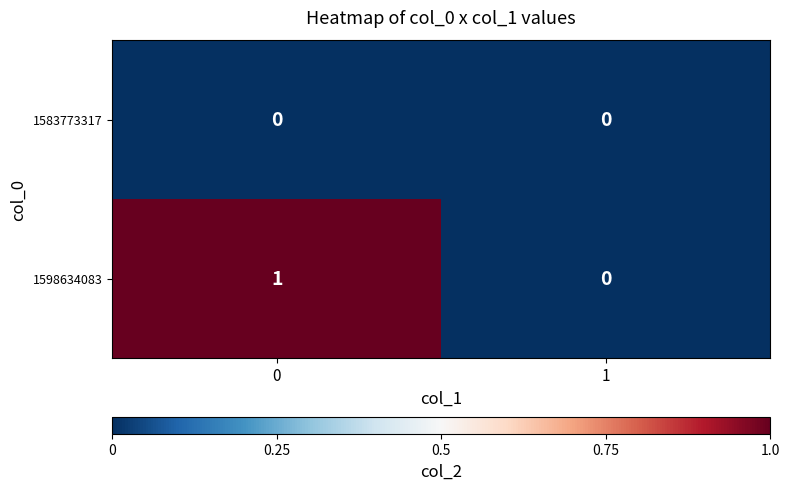

How many series are shown in this chart?

2